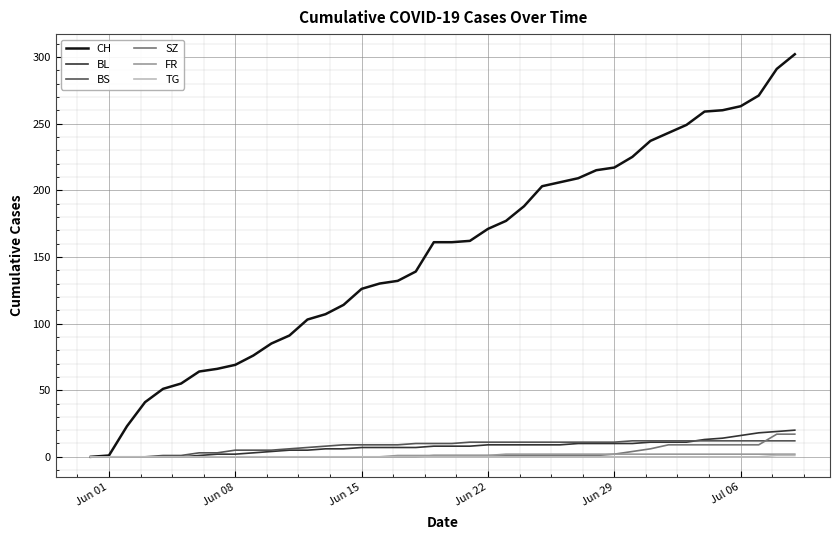

Which series has the largest total across all categories?

CH